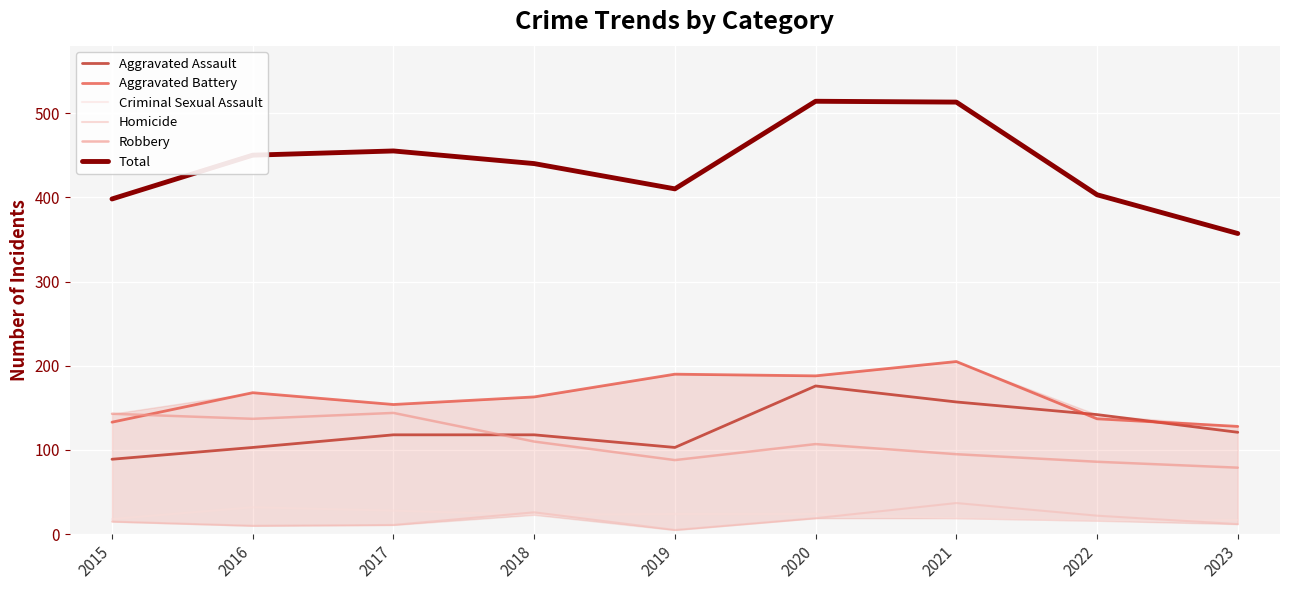

Does the chart have visible grid lines?

Yes